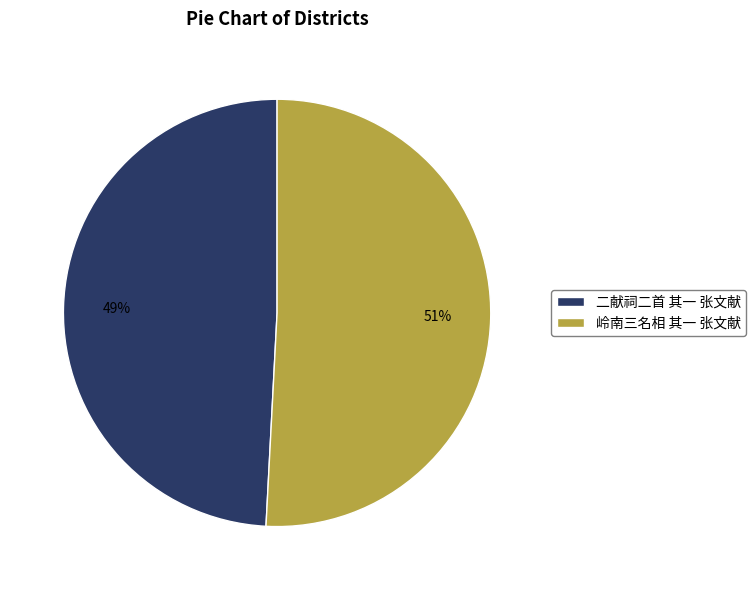

Which slice is the smallest?

二献祠二首 其一 张文献